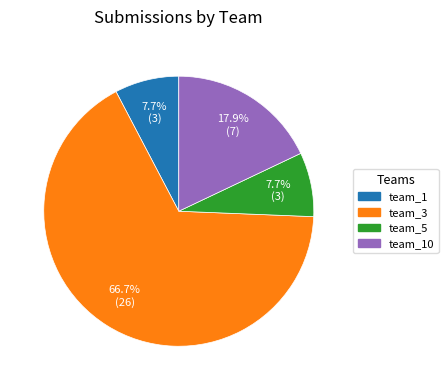

Is there any slice that represents more than half of the pie?

Yes